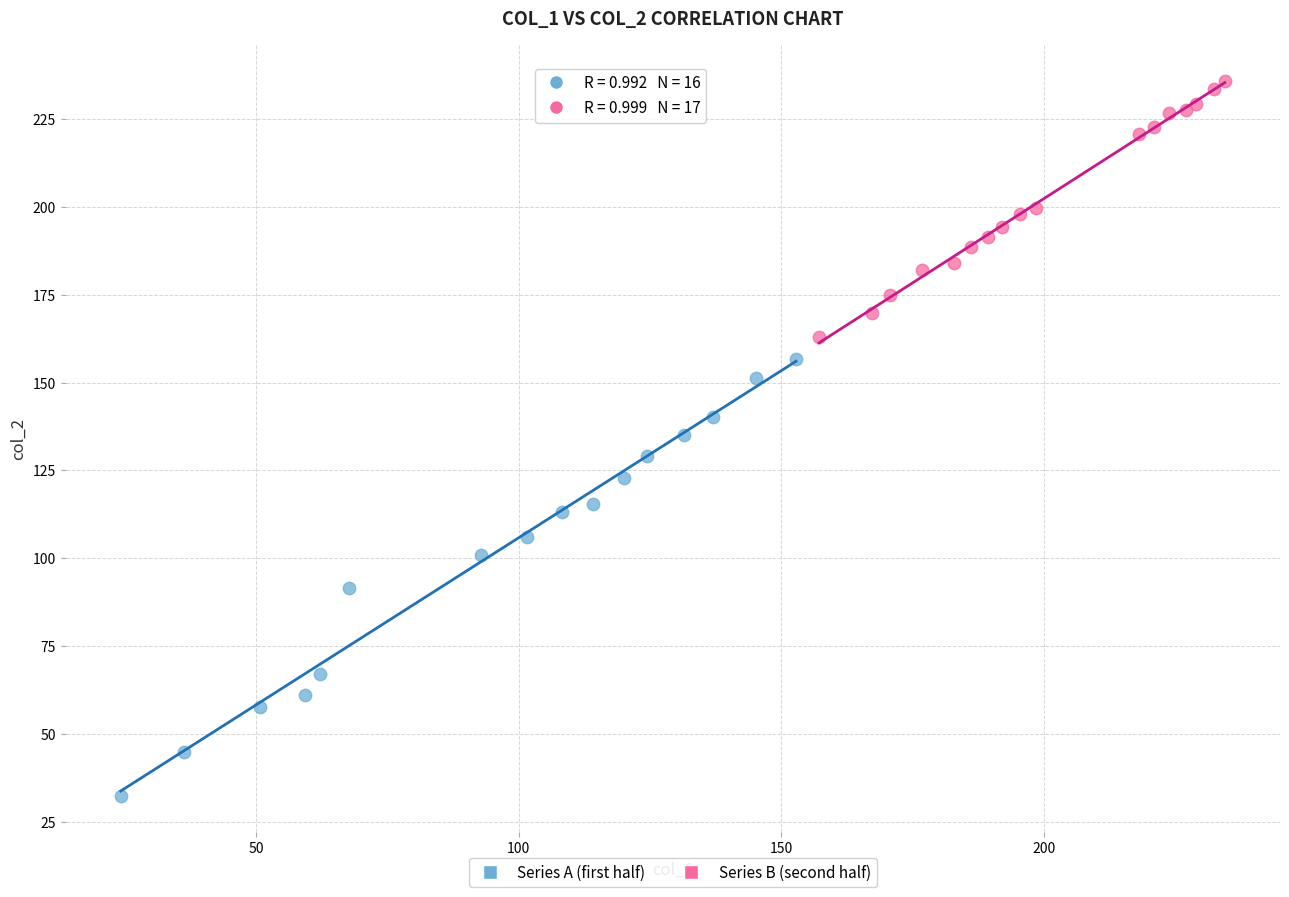

What are all the series names shown in the legend?

Series A (first half), Series B (second half)